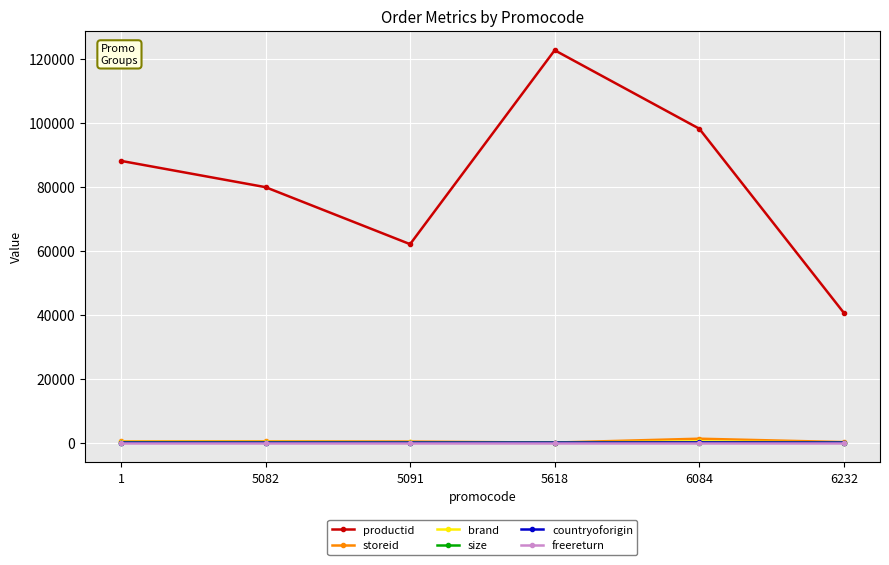

Does the chart have visible grid lines?

Yes